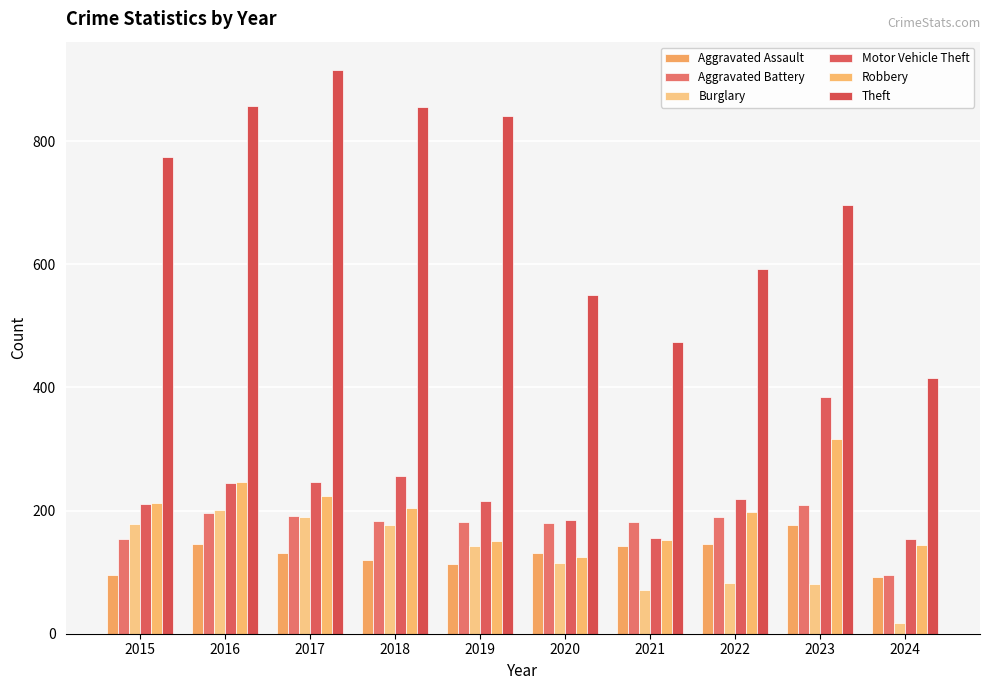

Reading left to right, extract all data points from this chart.

Aggravated Assault: 2015=95	2016=146	2017=131	2018=119	2019=113	2020=131	2021=142	2022=146	2023=177	2024=92
Aggravated Battery: 2015=154	2016=196	2017=191	2018=183	2019=182	2020=180	2021=182	2022=190	2023=209	2024=95
Burglary: 2015=178	2016=201	2017=189	2018=176	2019=143	2020=115	2021=71	2022=82	2023=81	2024=18
Motor Vehicle Theft: 2015=211	2016=245	2017=247	2018=256	2019=216	2020=184	2021=156	2022=219	2023=385	2024=154
Robbery: 2015=212	2016=247	2017=224	2018=204	2019=150	2020=124	2021=153	2022=198	2023=317	2024=144
Theft: 2015=774	2016=858	2017=916	2018=856	2019=841	2020=550	2021=474	2022=593	2023=696	2024=416